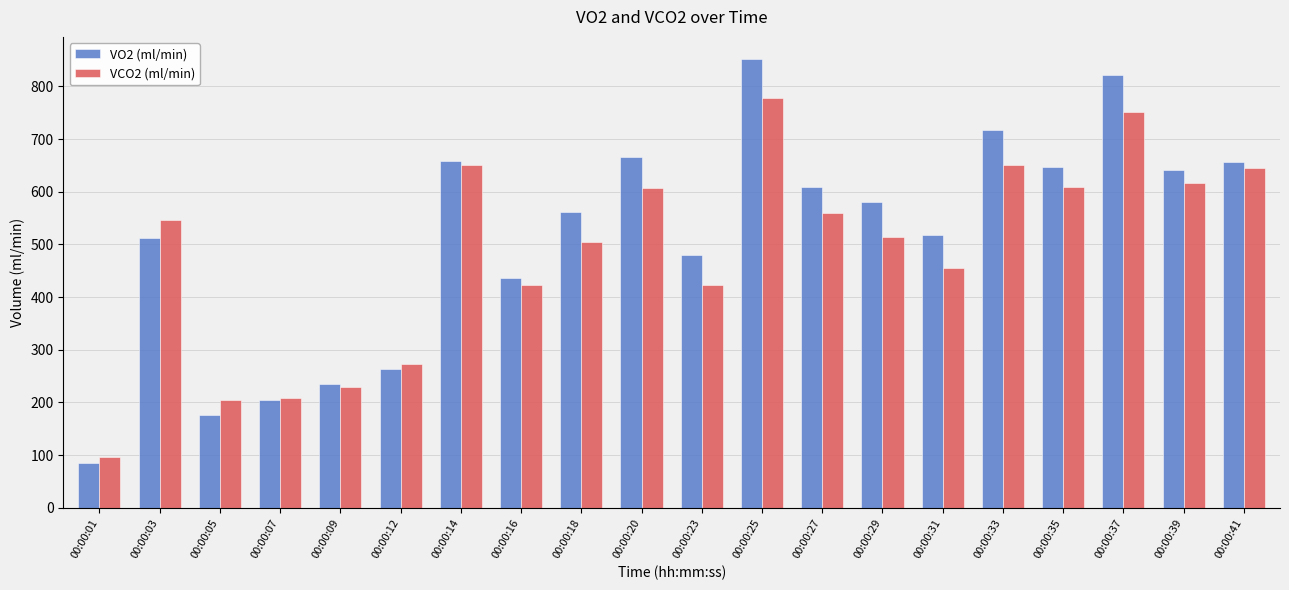

What is the difference between the VCO2 (ml/min) values at 00:00:27 and 00:00:12?

286.1